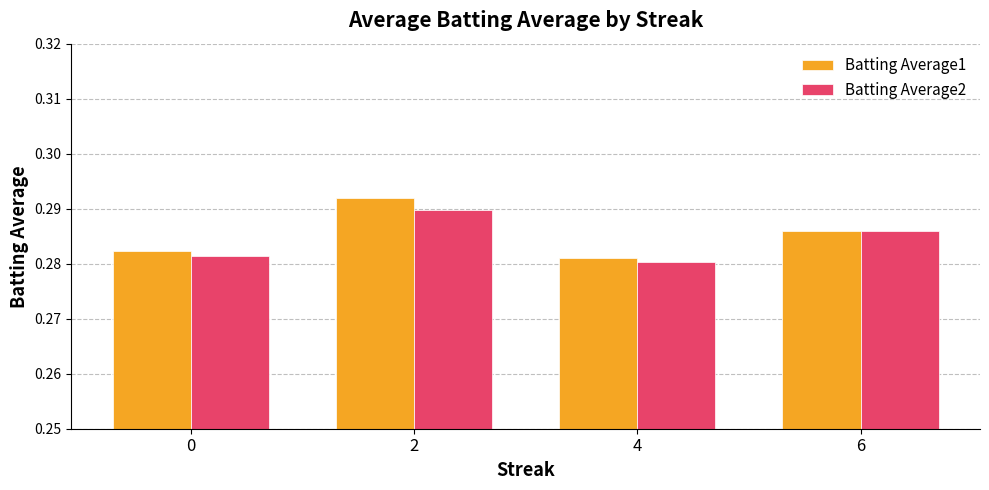

Is the value of Batting Average2 at 0 greater than the value of Batting Average1 at 6?

No